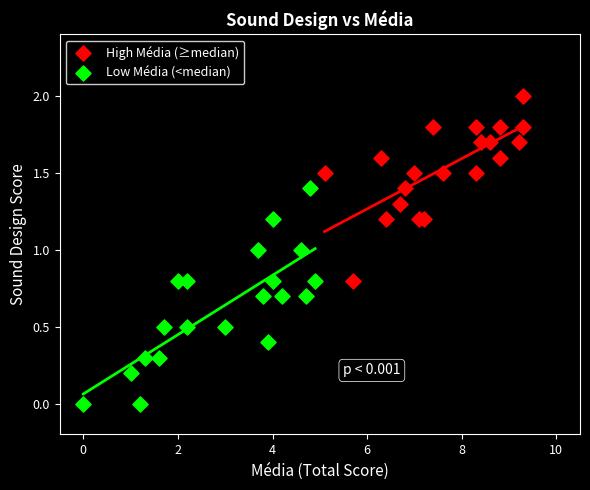

Which series reaches the maximum Y coordinate?

High Média (≥median)